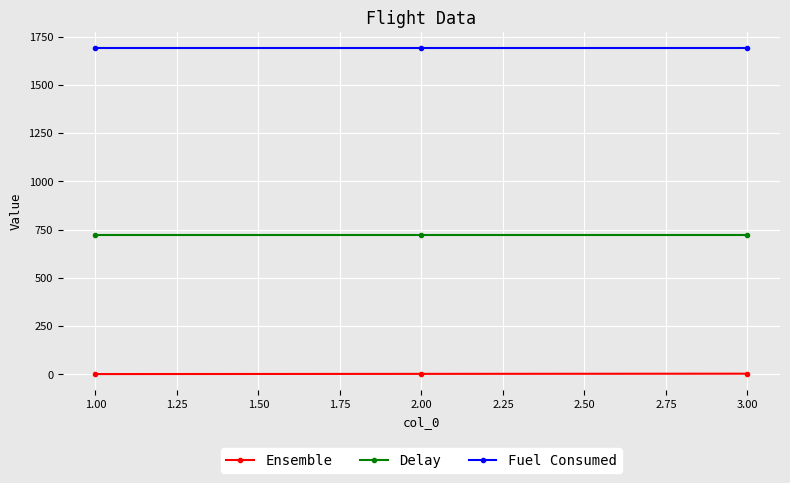

Is this an area chart (filled region under the line)?

No